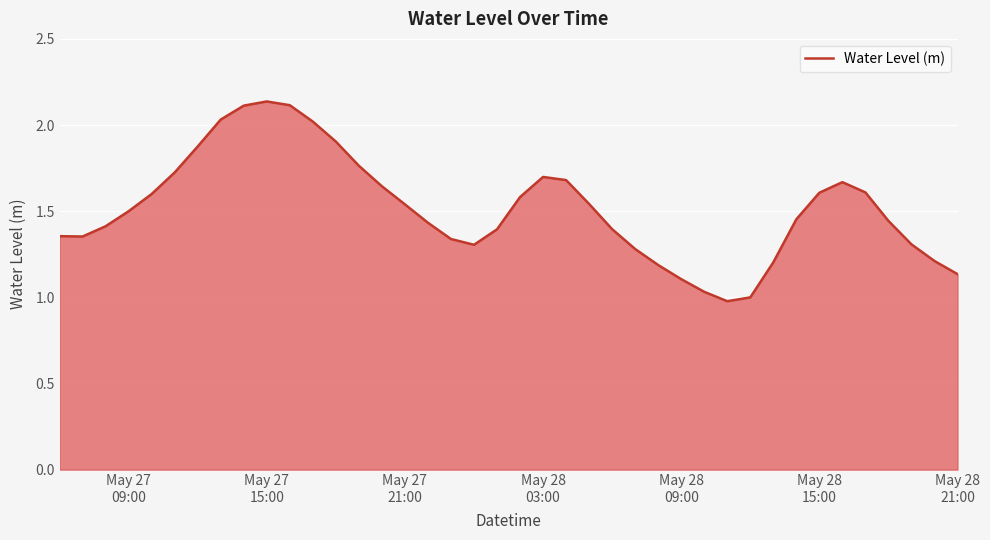

What is the difference between the maximum and minimum values?

1.2